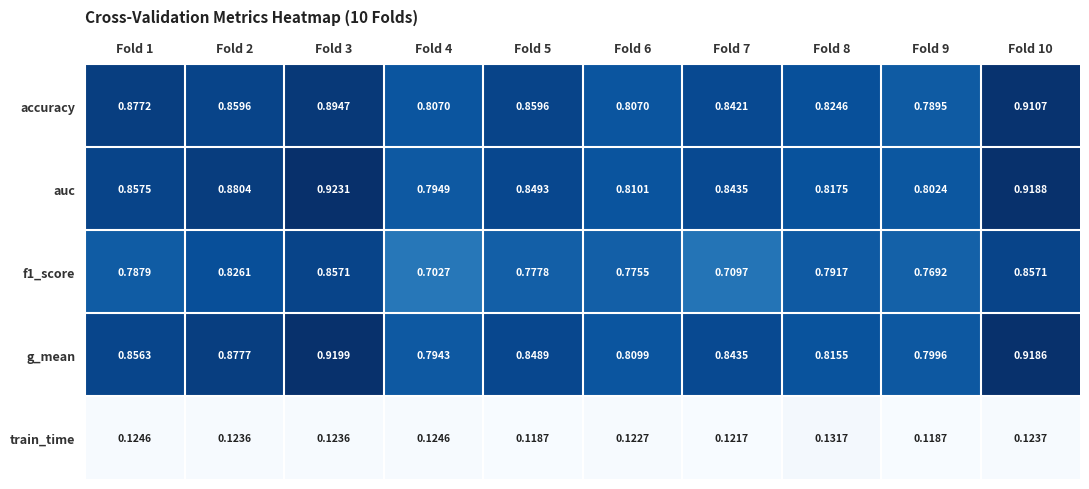

Which series changed the most between Fold 6 and Fold 9?

accuracy